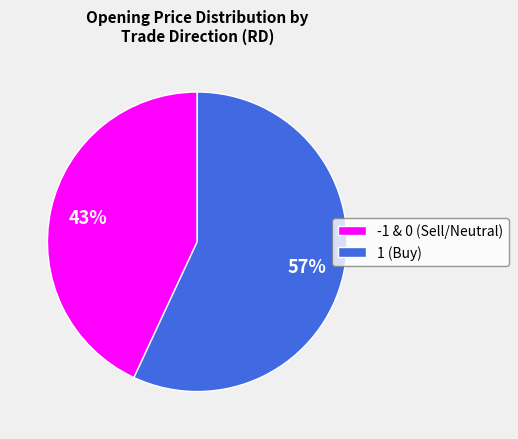

Which slice is the largest?

1 (Buy)